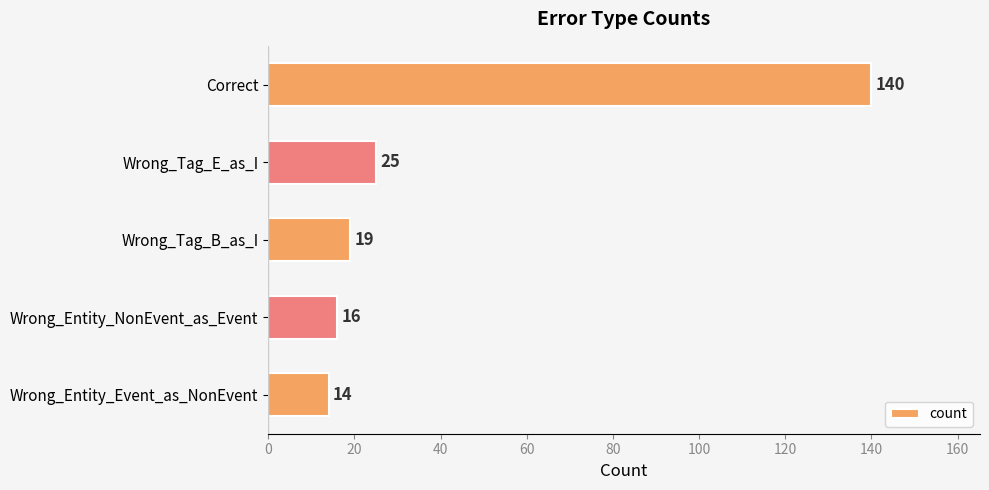

What position from the top is Wrong_Tag_E_as_I?

2